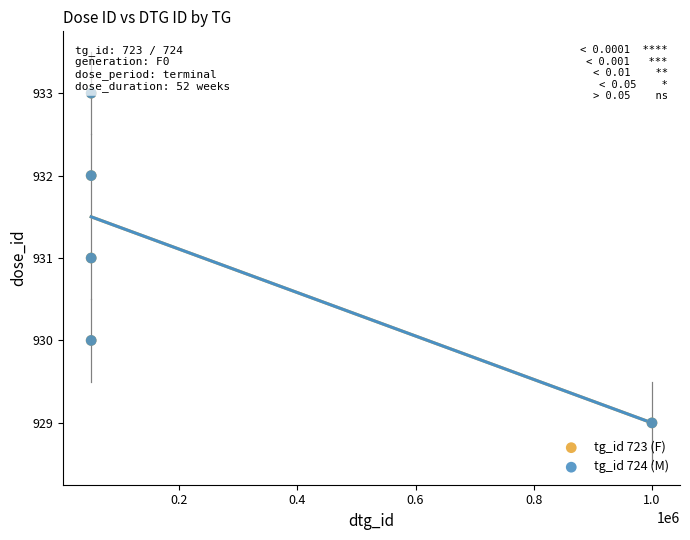

What are all the series names shown in the legend?

tg_id 723 (F), tg_id 724 (M)